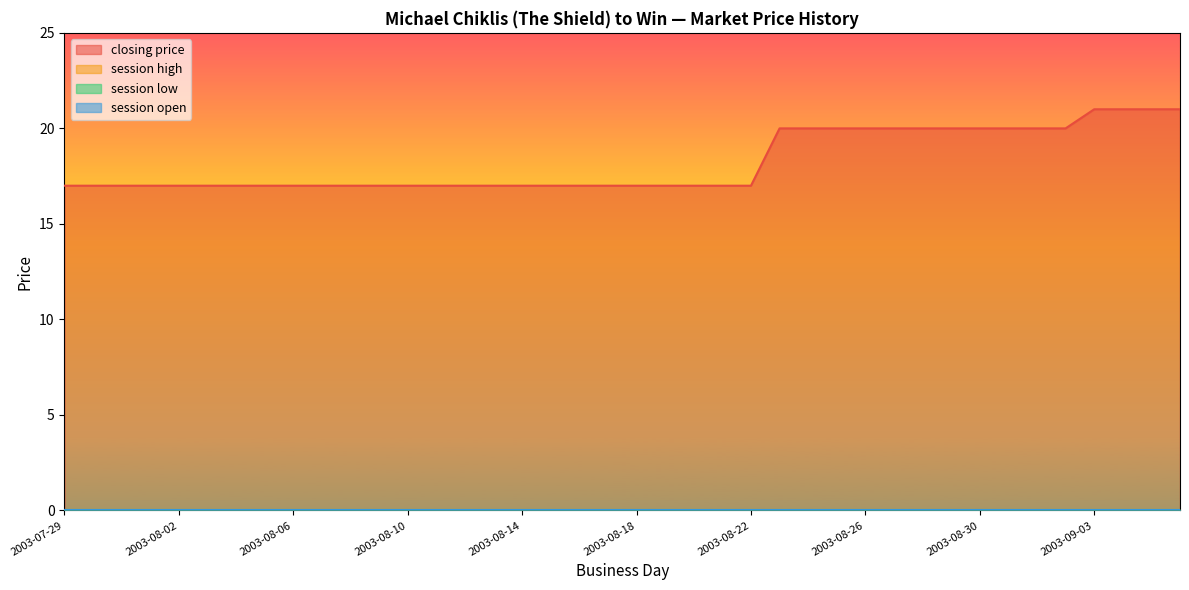

How many lines are shown in the chart?

4